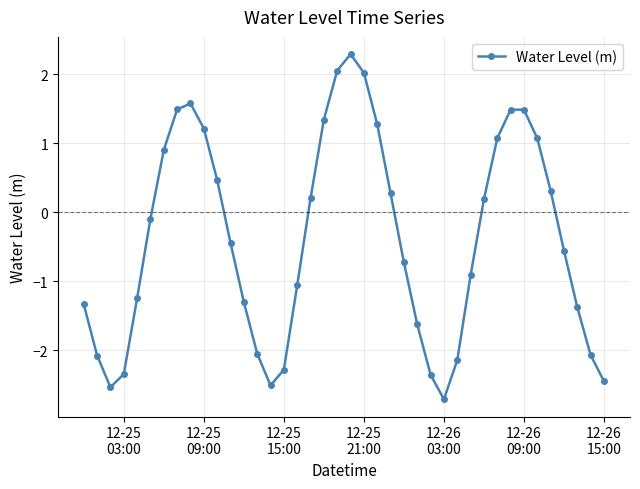

True or false: there are more than 2 points higher than both neighbors.

True